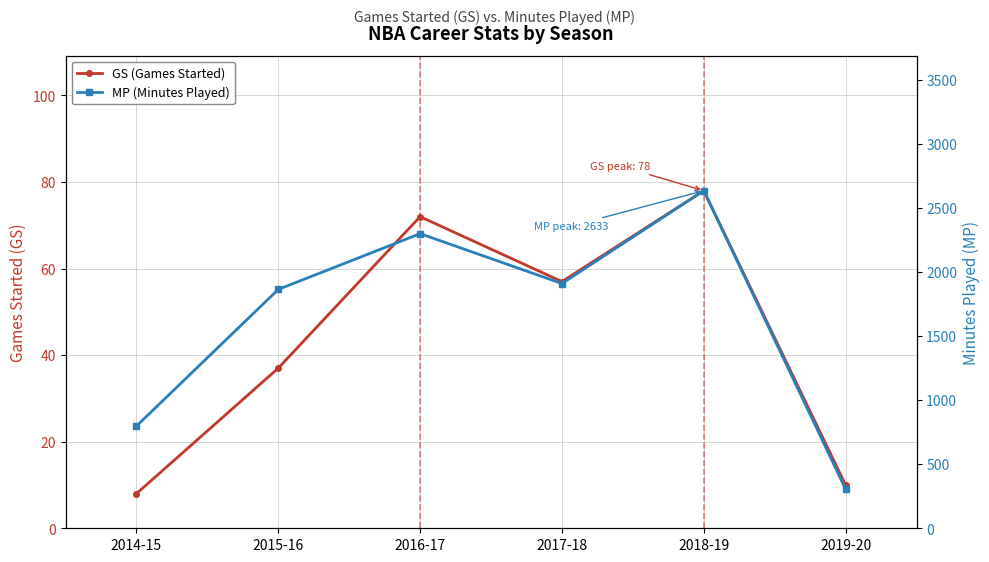

What is the difference between the maximum and minimum values in the GS (Games Started) series?

70